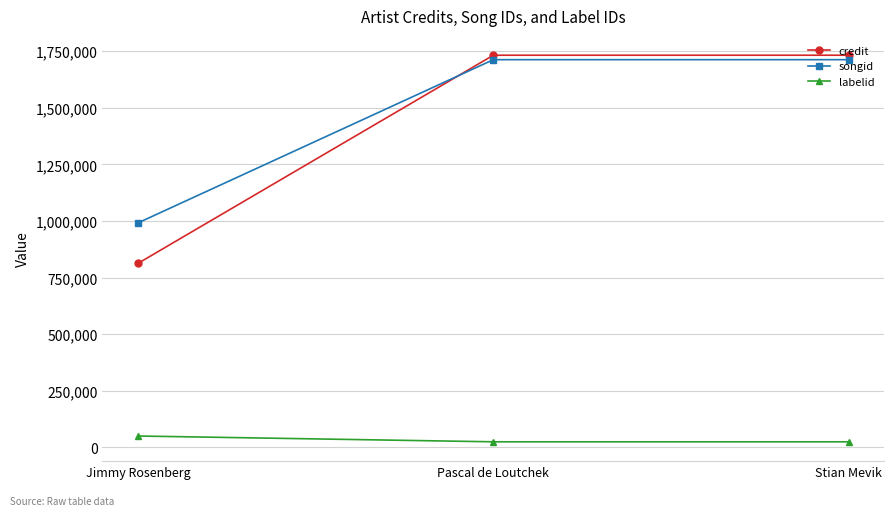

How many credit values are between 812754 and 1732008?

3